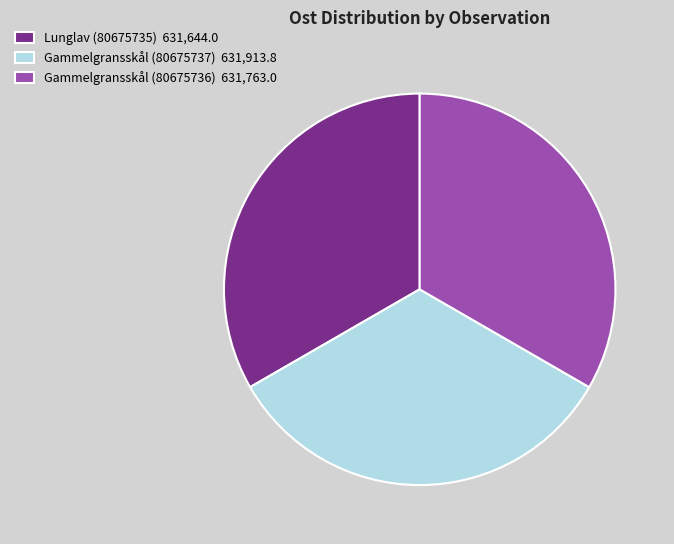

Count the number of slices in the pie.

3